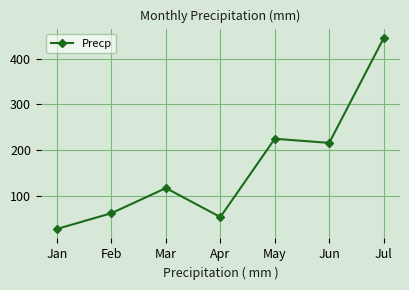

True or false: the data shows 445.0 at Jul.

True